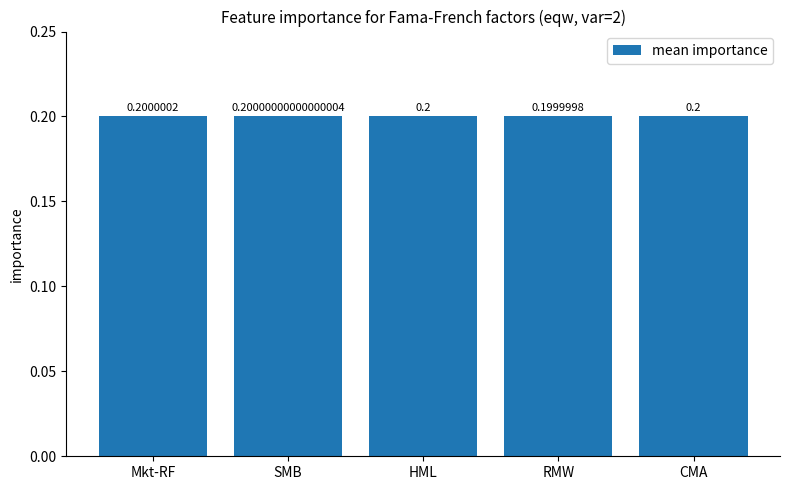

Reading left to right, list all the values displayed in this chart.

Mkt-RF=0.2	SMB=0.2	HML=0.2	RMW=0.2	CMA=0.2